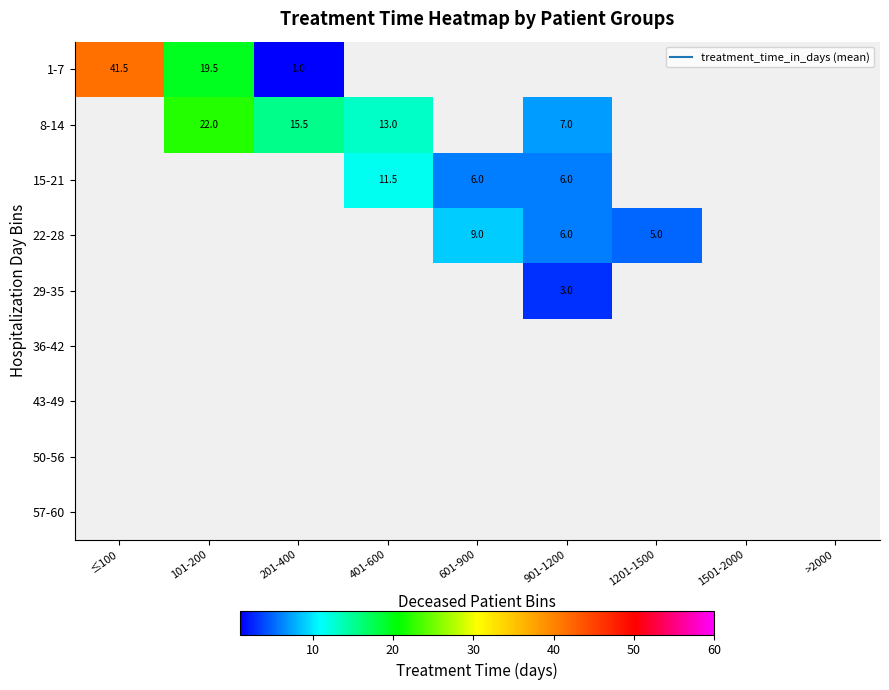

How many data points does each series have?

9